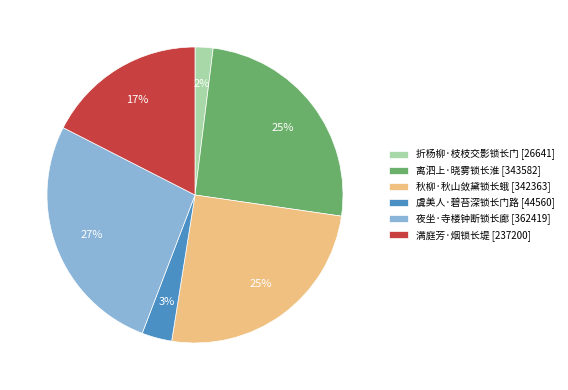

What is the largest slice in the pie chart?

夜坐·寺楼钟断锁长廊